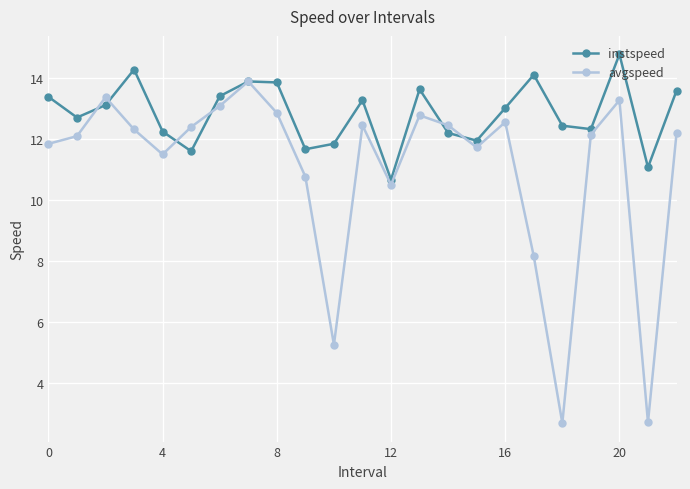

Which series has the widest spread of values?

avgspeed